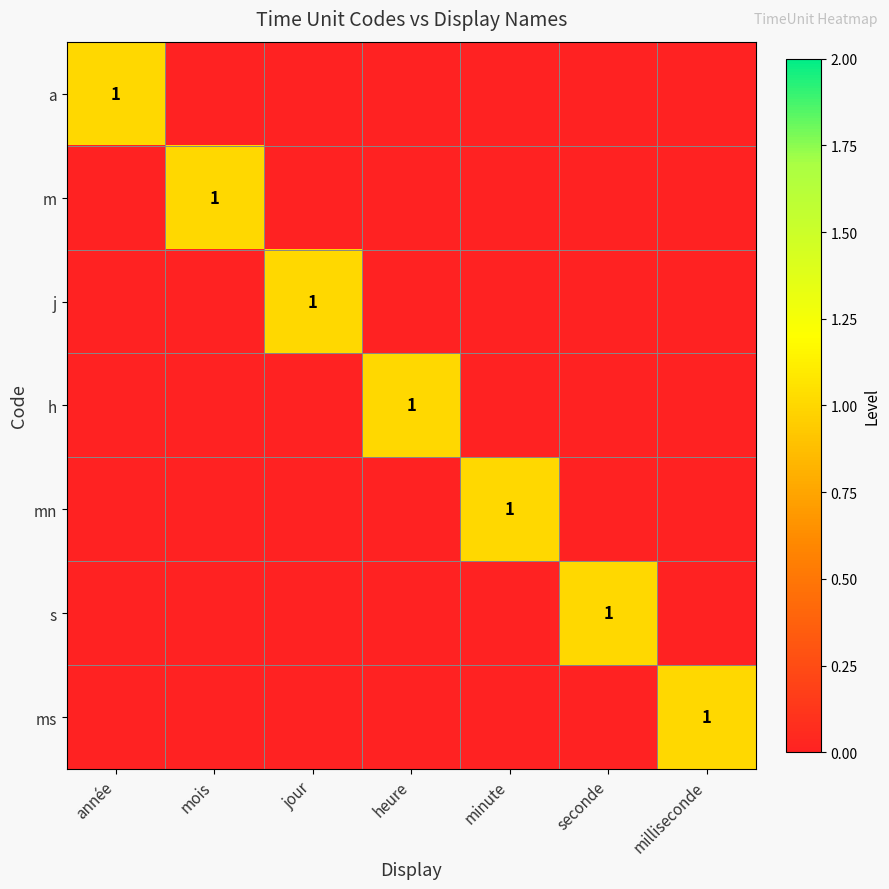

List the series in order of their peak value, lowest first.

a, m, j, h, mn, s, ms